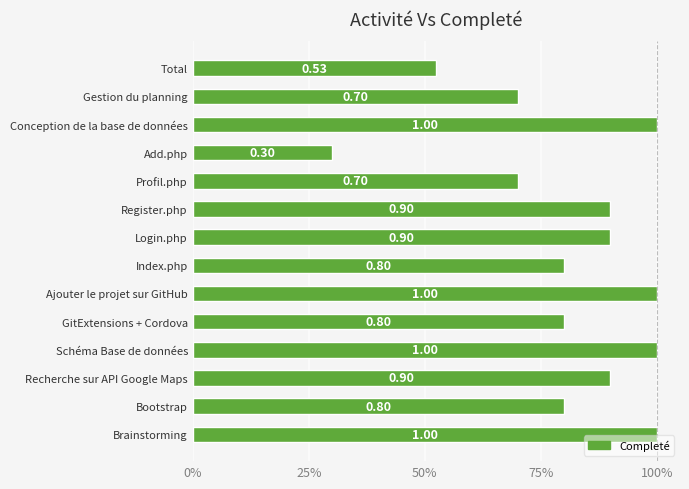

What is the difference between the maximum and minimum values?

0.7